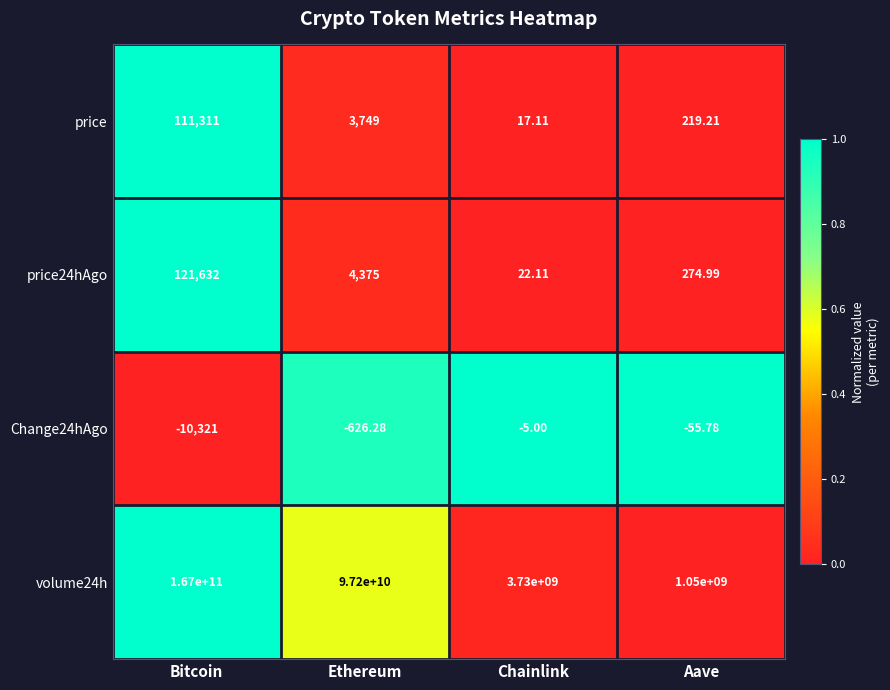

Is the value of price at Ethereum greater than the value of price24hAgo at Bitcoin?

No